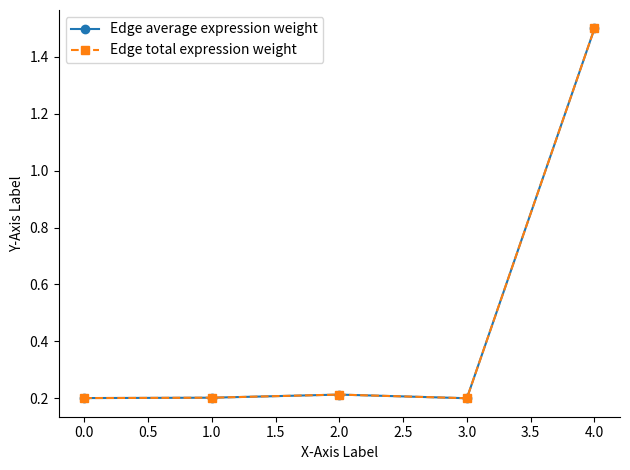

Does the chart have visible grid lines?

No